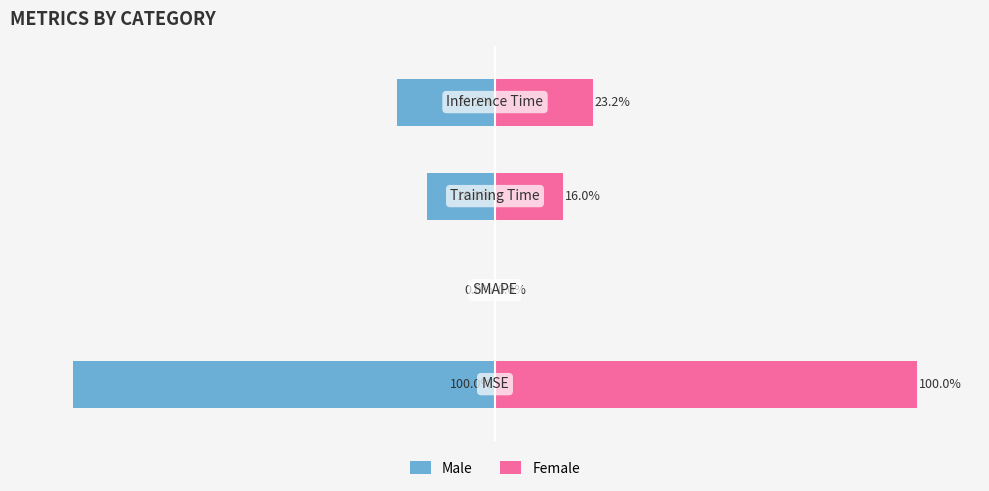

Is the value of Female at 0 greater than the value of Male at 2?

Yes